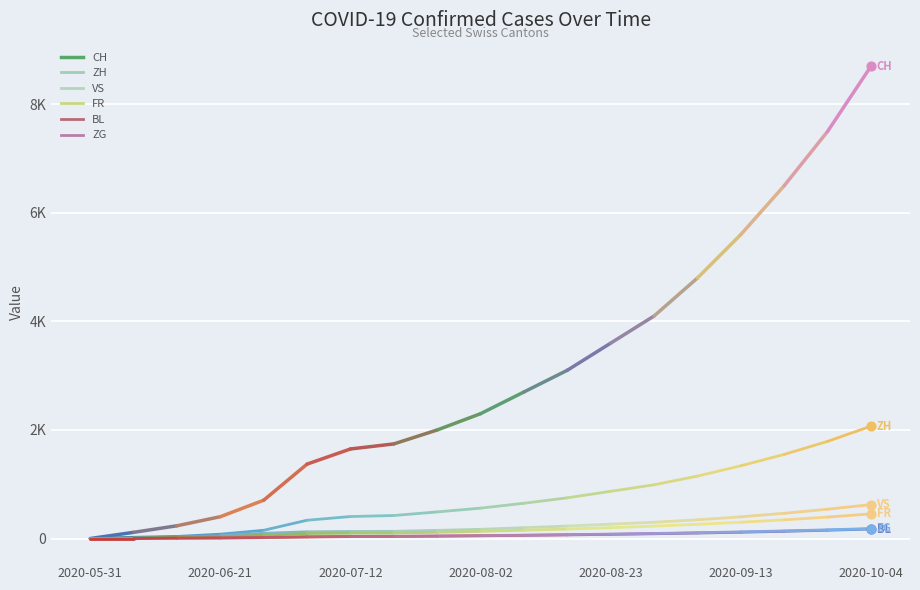

Which series has the largest Y range (max minus min)?

CH